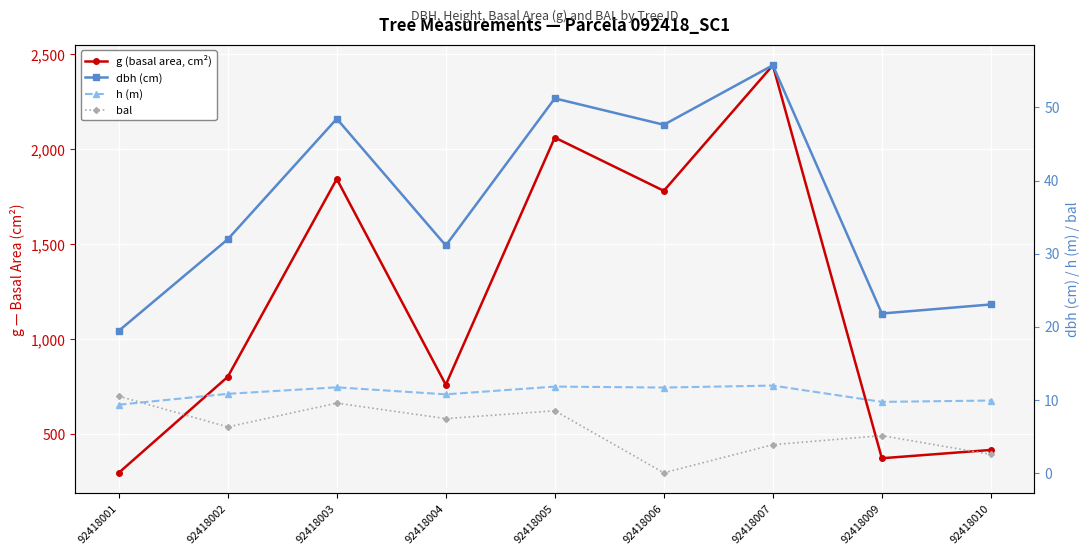

Is it true that h (m) equals 5.1 at 92418006?

False